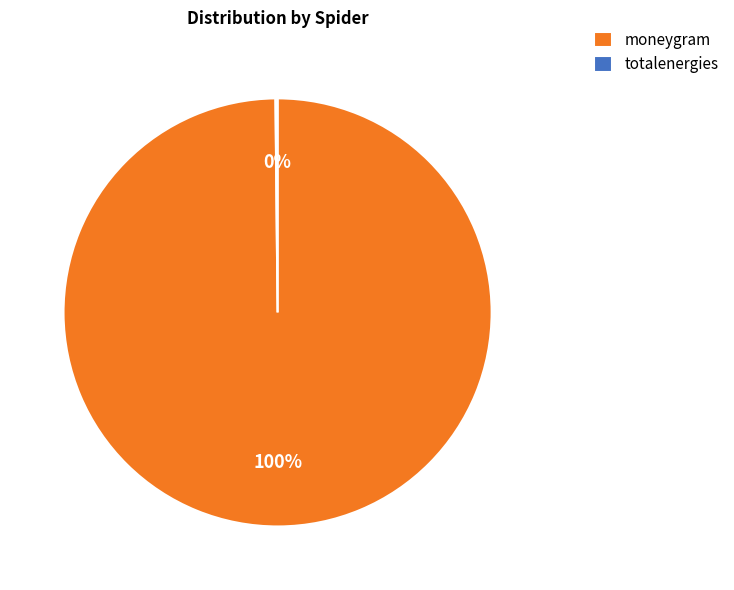

Which category has the biggest portion of the pie?

moneygram